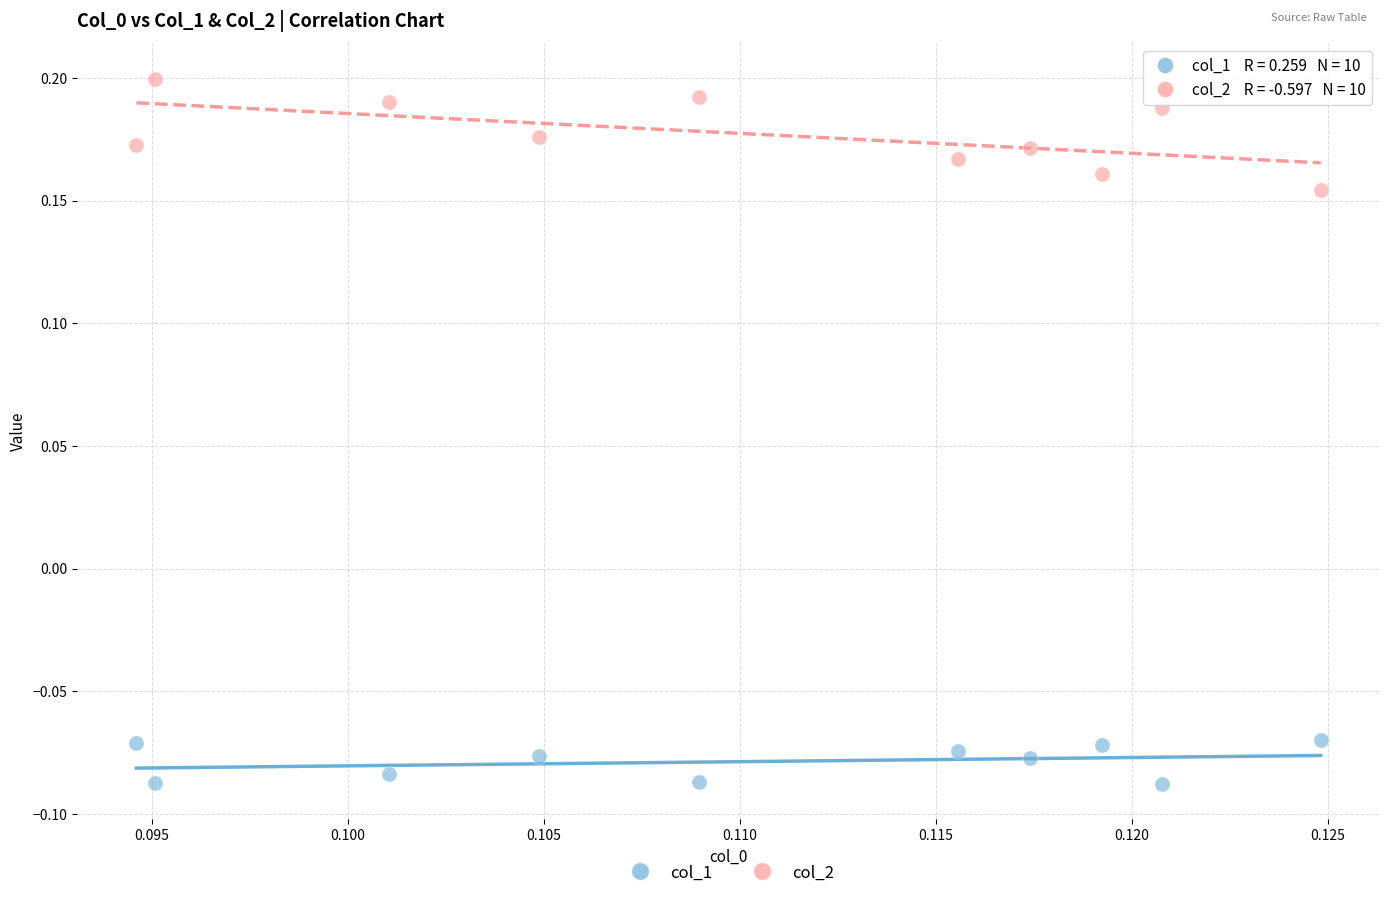

Across all data points, what is the range of Y values (max minus min)?

0.3